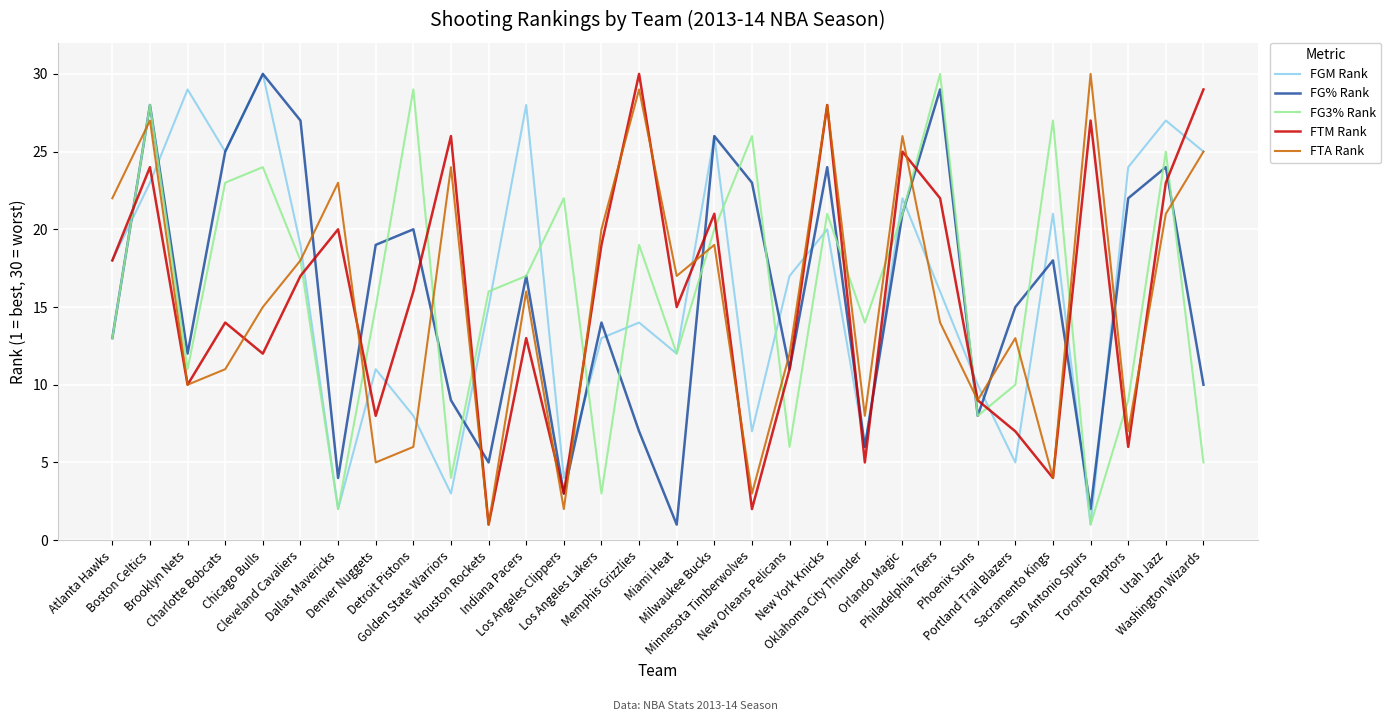

What is the approximate value of FG% Rank at Sacramento Kings?

18